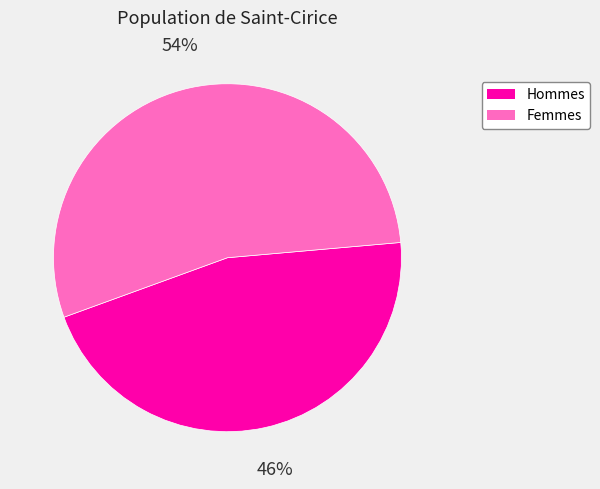

How many slices are in this pie chart?

2